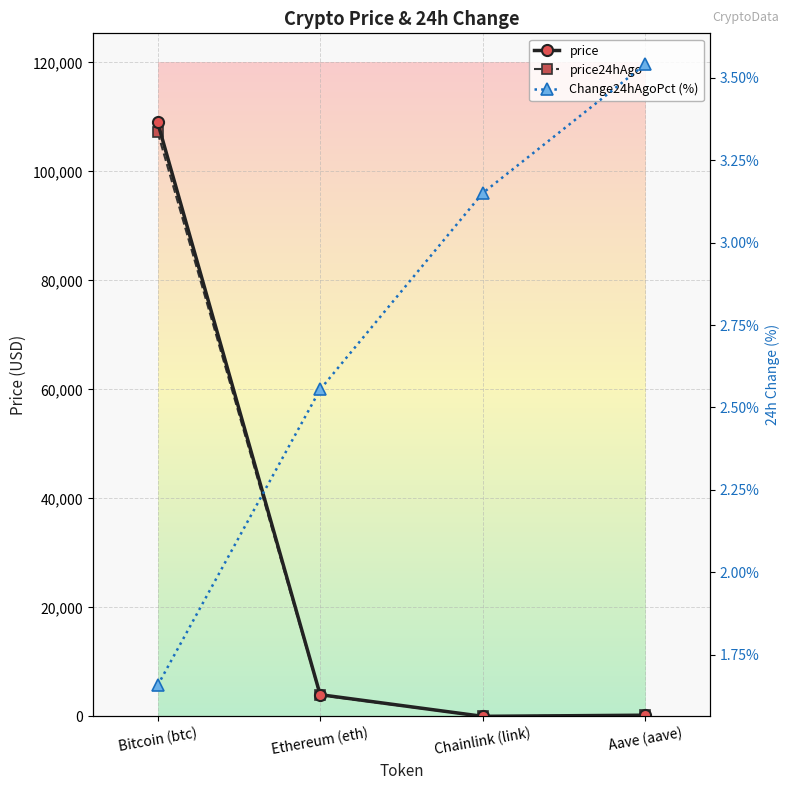

Reading left to right, extract all data points from this chart.

price: Bitcoin (btc)=108993.0	Ethereum (eth)=3993.6	Chainlink (link)=17.5	Aave (aave)=224.5
price24hAgo: Bitcoin (btc)=107187.0	Ethereum (eth)=3891.6	Chainlink (link)=16.9	Aave (aave)=216.6
Change24hAgoPct (%): Bitcoin (btc)=1.7	Ethereum (eth)=2.6	Chainlink (link)=3.2	Aave (aave)=3.5